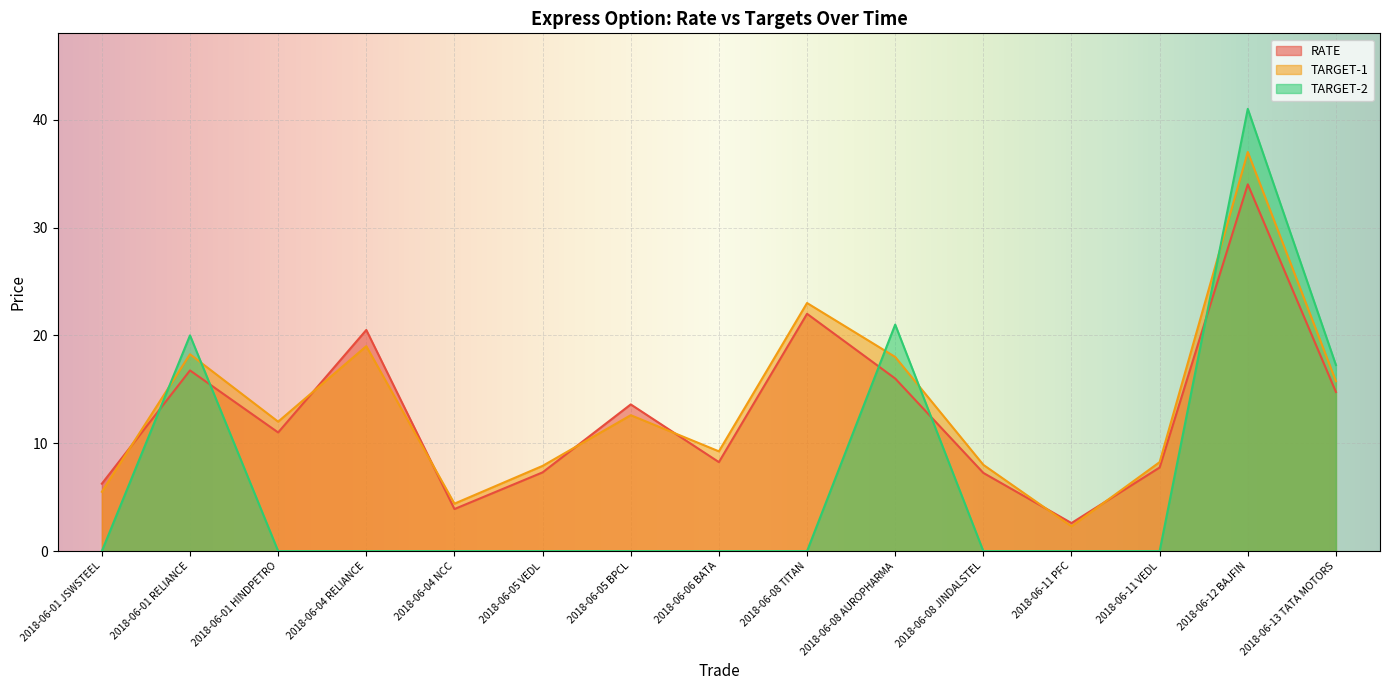

Which category has the lowest value across all series?

2018-06-01 JSWSTEEL